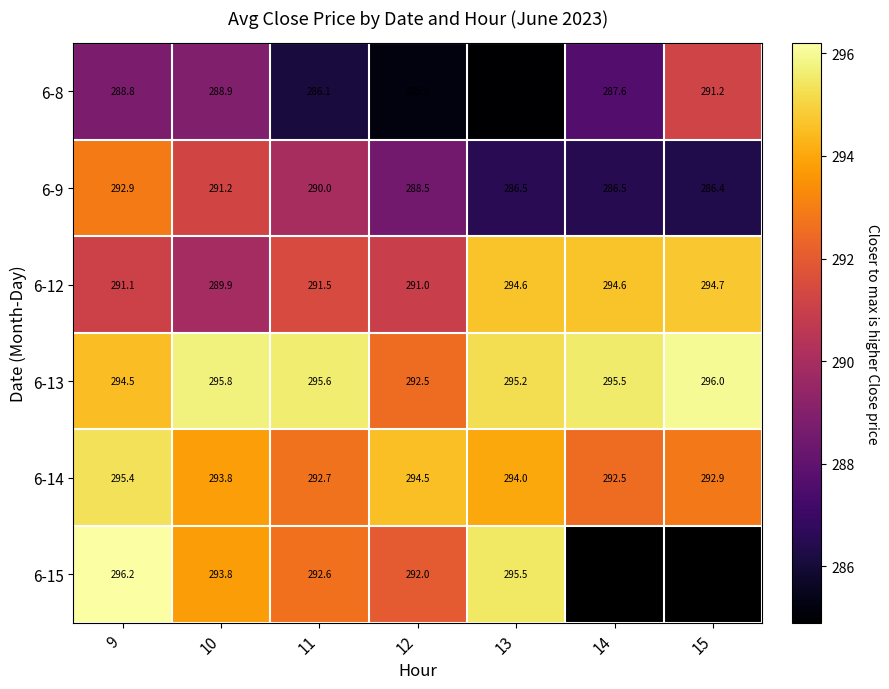

At which label does 6-14 reach its minimum?

14